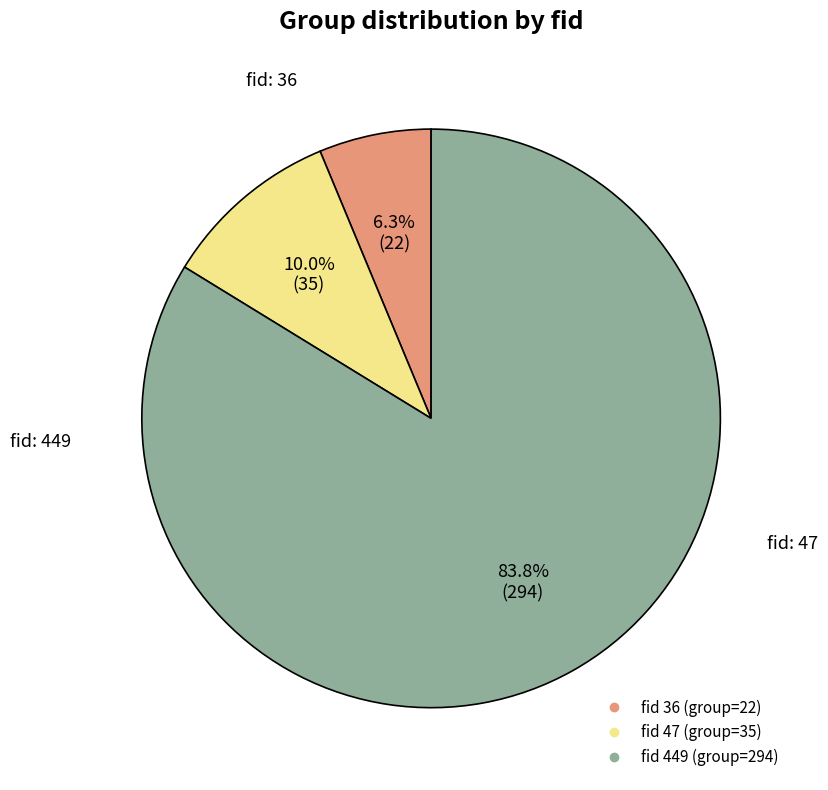

To the nearest percent, what is the difference between the largest and smallest slice percentages?

77%